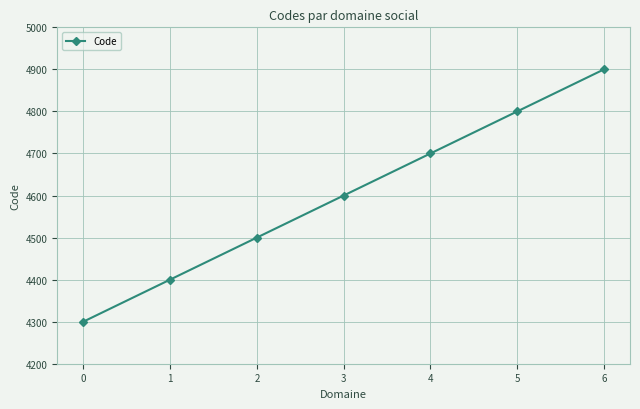

Reading right to left, what are all the values shown in this chart?

6=4900	5=4800	4=4700	3=4600	2=4500	1=4400	0=4300